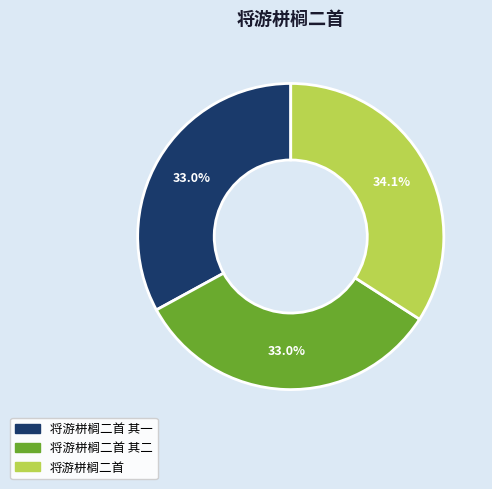

Is there a majority slice in this chart?

No